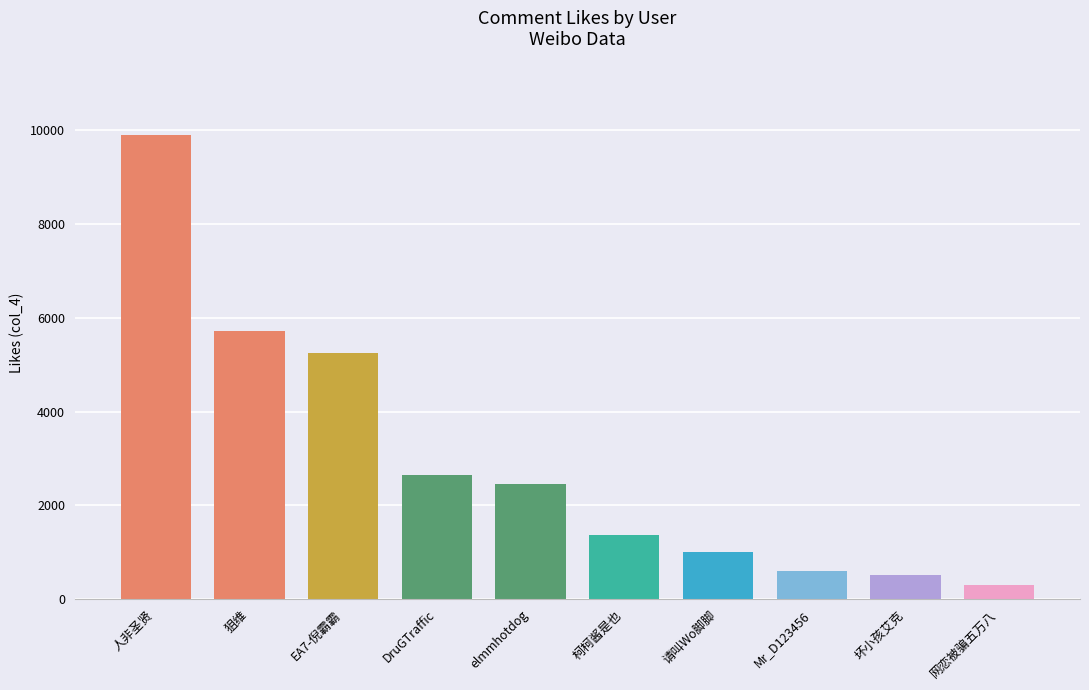

The chart shows a value of 1049 at Mr_D123456. True or false?

False